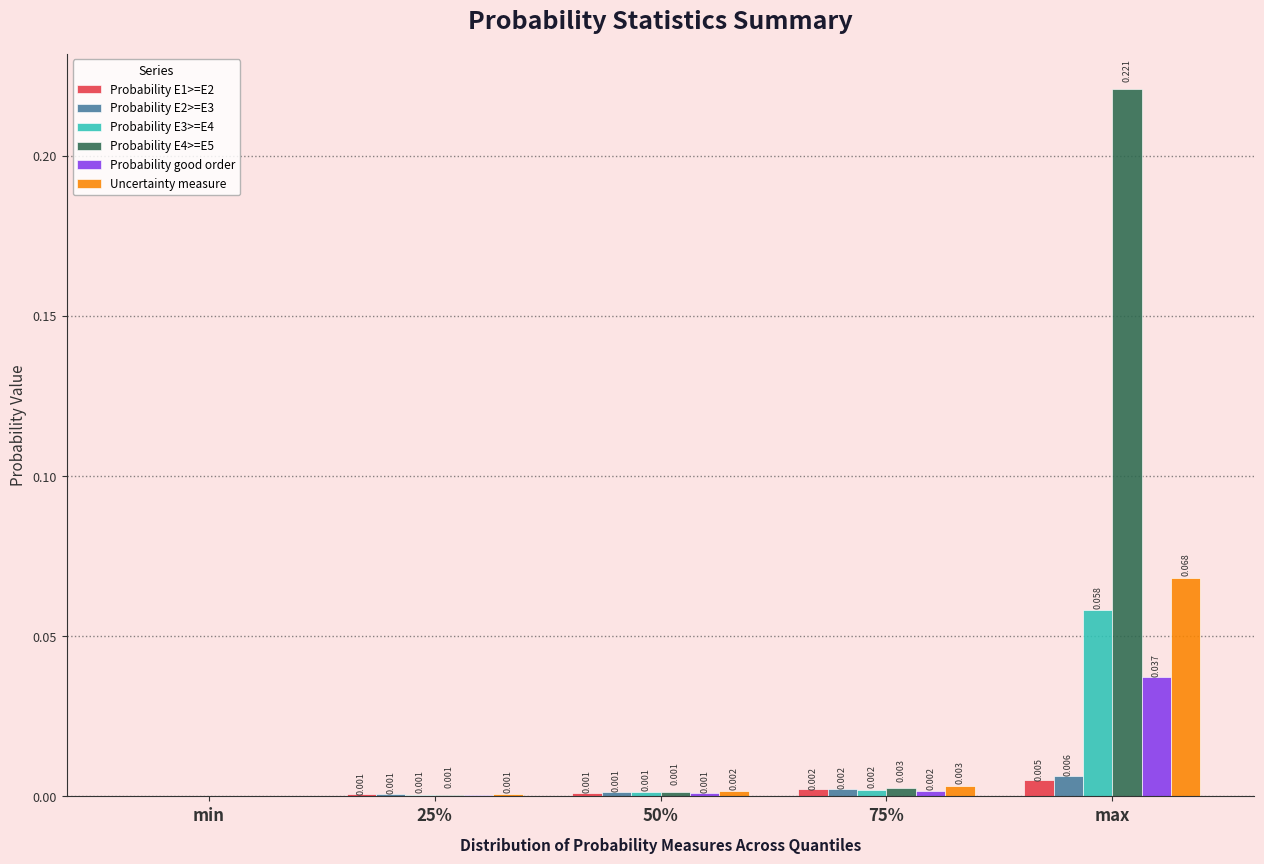

Are the bars grouped side by side (vs. stacked)?

Yes